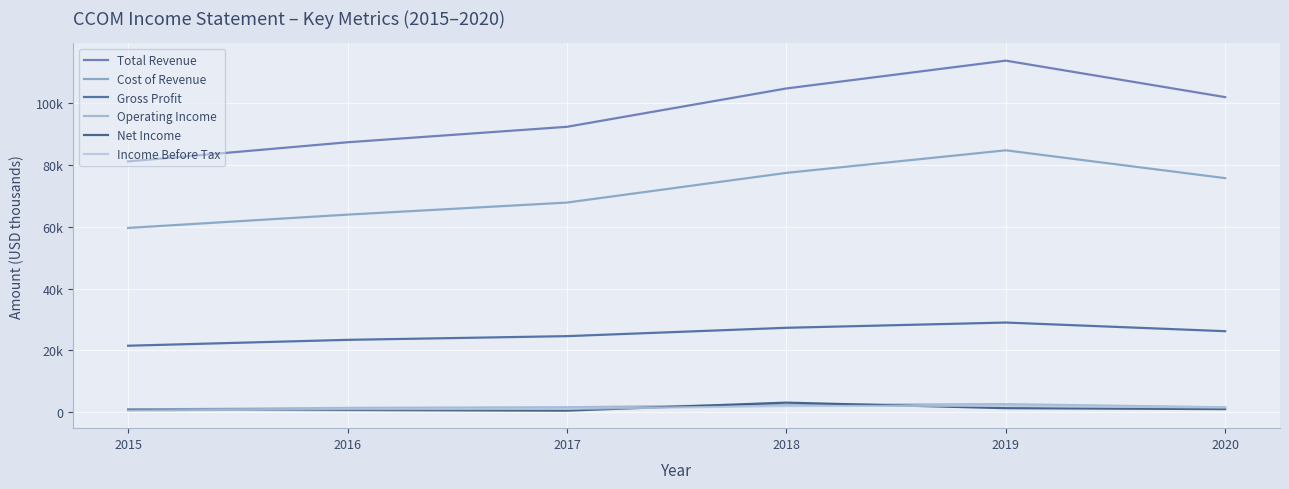

True or false: Income Before Tax has more than 0 interior local peaks.

True